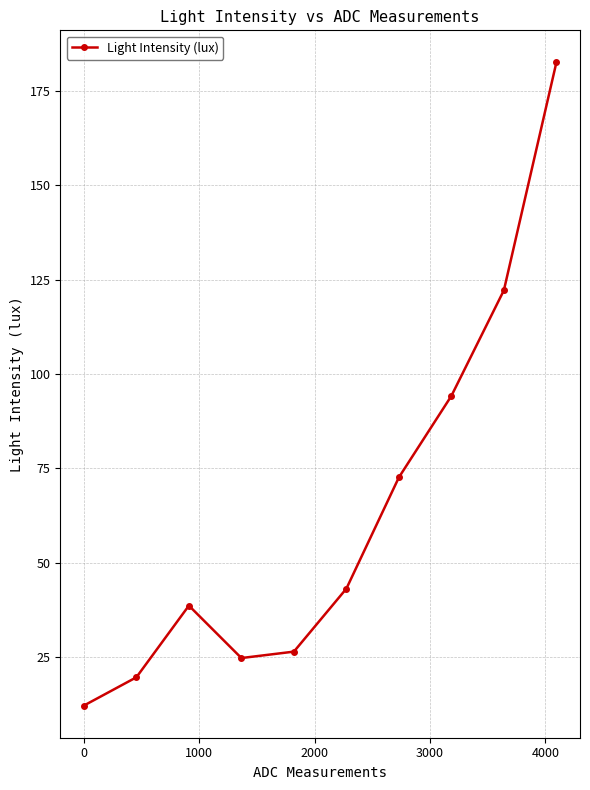

Reading left to right, what are all the values shown in this chart?

12.1	19.6	38.6	24.7	26.4	43.1	72.6	94.2	122.2	182.6